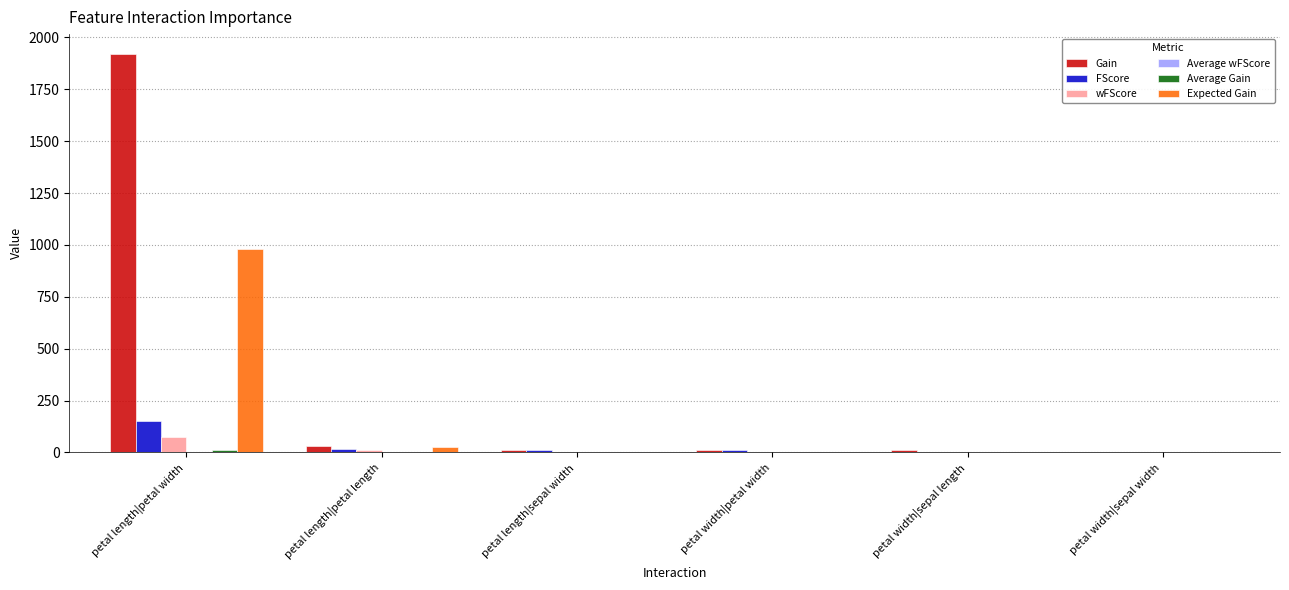

The Gain series shows 1147.8 at petal length|petal width. True or false?

False